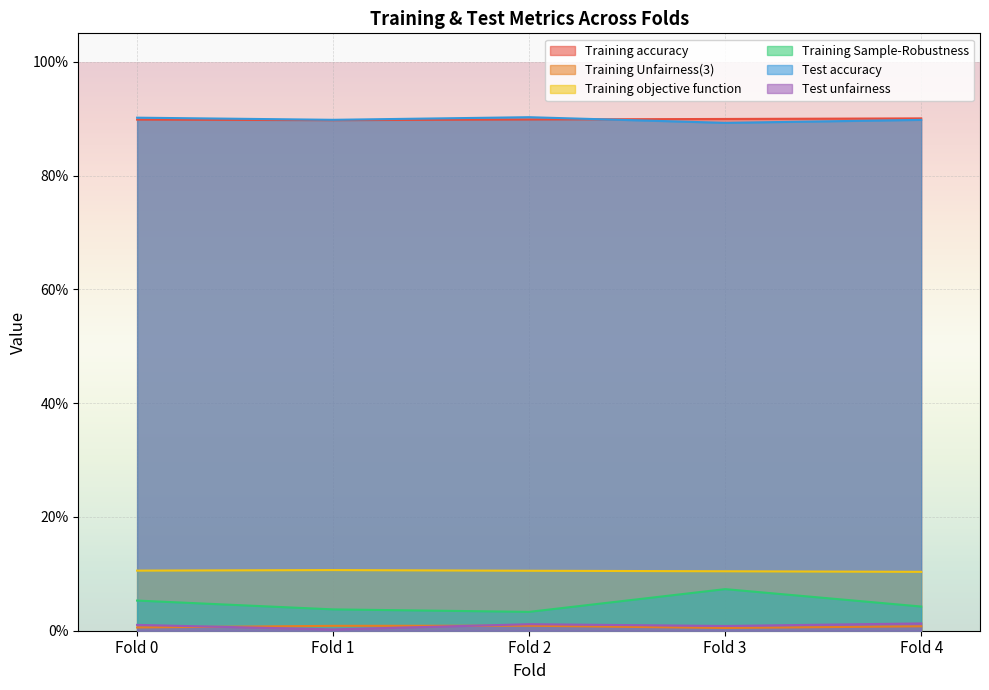

Reading left to right, list all the values displayed in this chart.

Training accuracy: 0.9	0.9	0.9	0.9	0.9
Training Unfairness(3): 0.0	0.0	0.0	0.0	0.0
Training objective function: 0.1	0.1	0.1	0.1	0.1
Training Sample-Robustness: 0.1	0.0	0.0	0.1	0.0
Test accuracy: 0.9	0.9	0.9	0.9	0.9
Test unfairness: 0.0	0.0	0.0	0.0	0.0